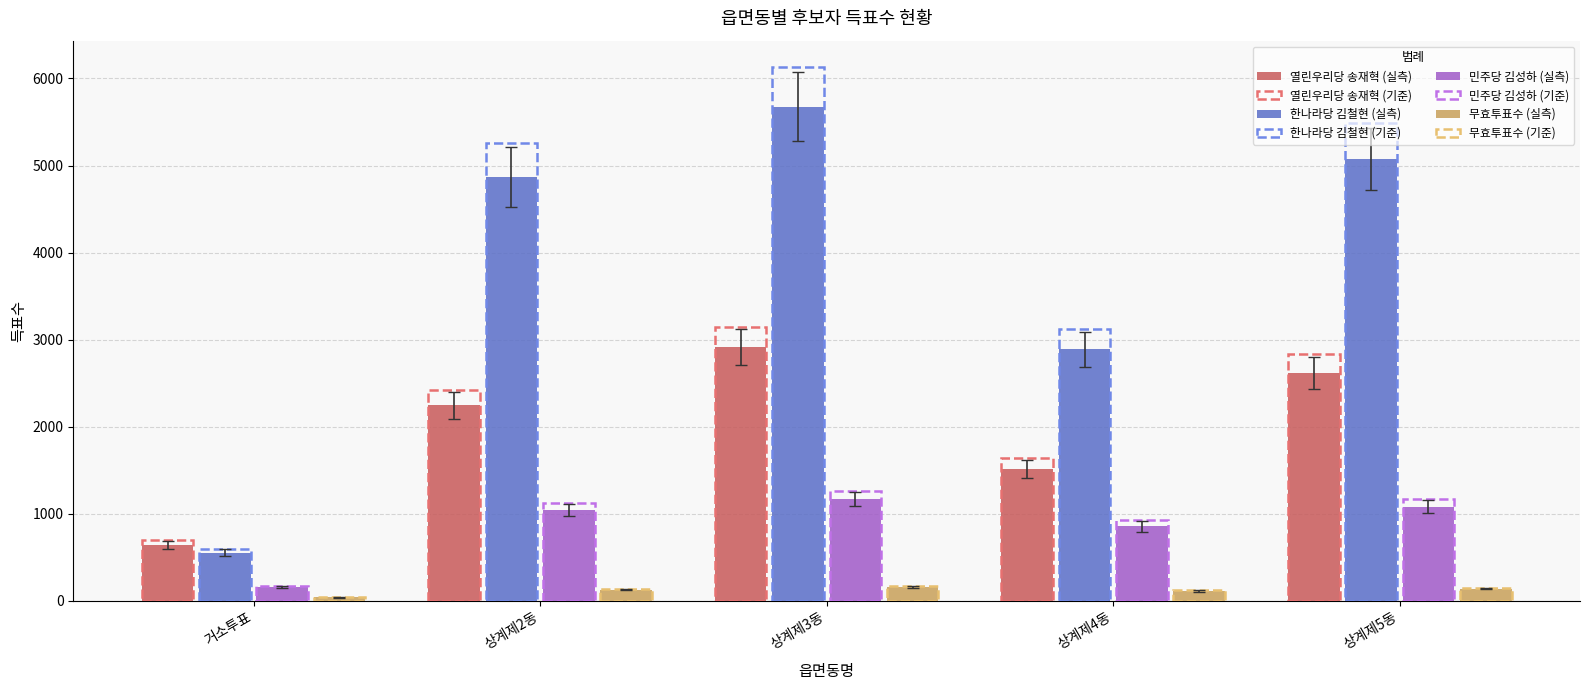

What is the sum of all 열린우리당 송재혁 (실측) values?

9931